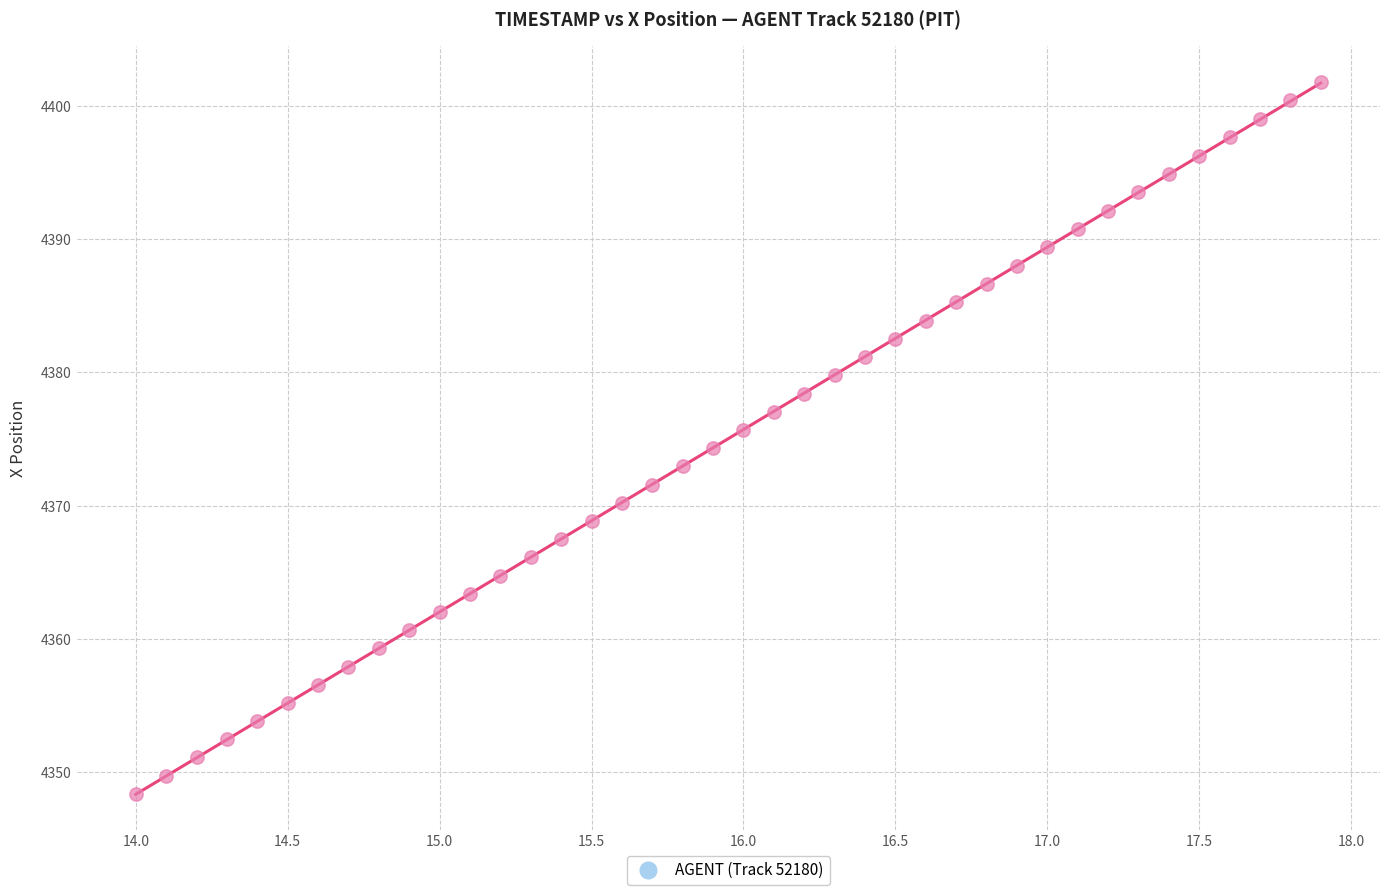

What is the range of Y values (max minus min)?

53.4